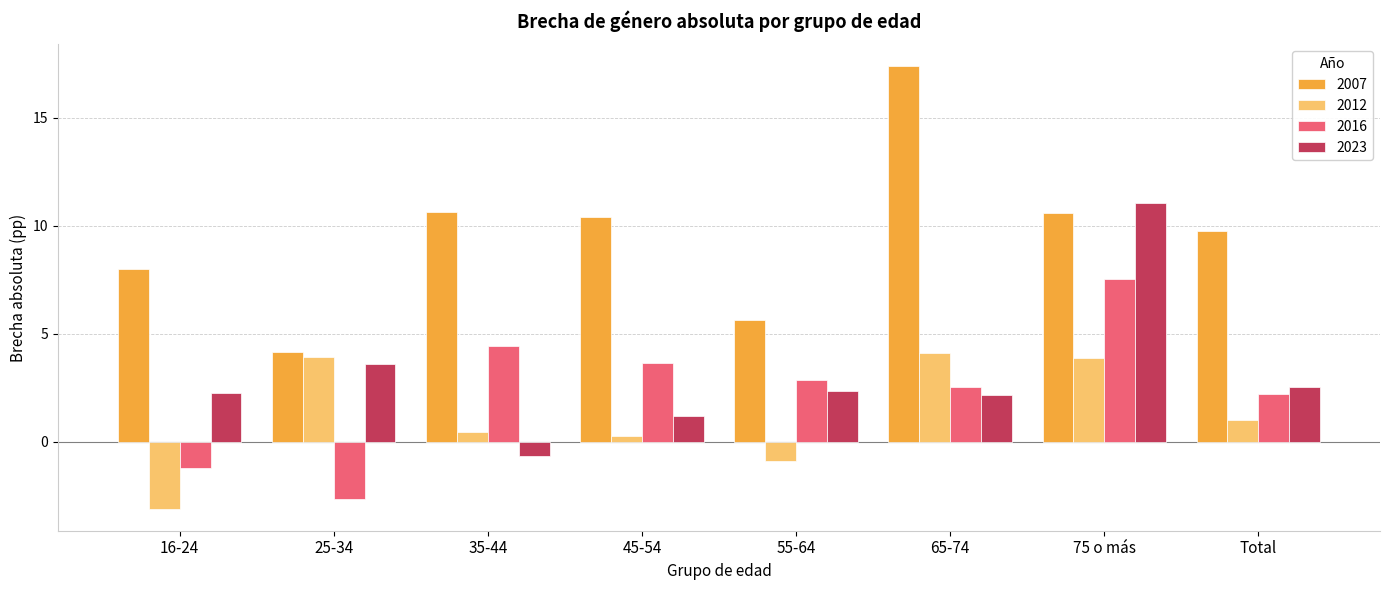

What is the difference between the highest and lowest values at 65-74?

15.2